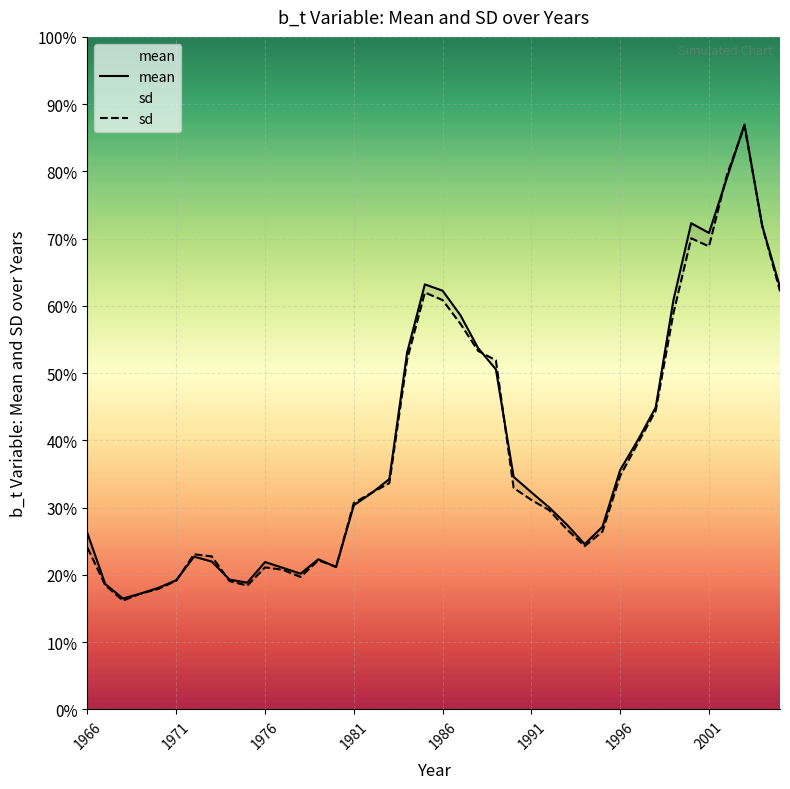

Which series has the largest total across all categories?

mean